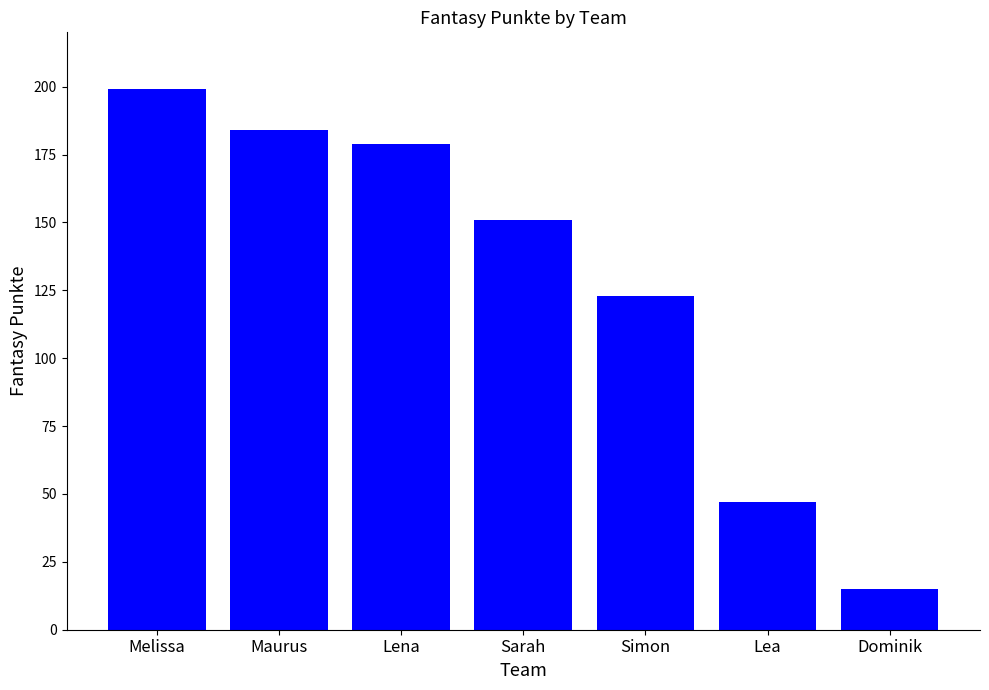

What is the sum of the values at Lena and Melissa?

378